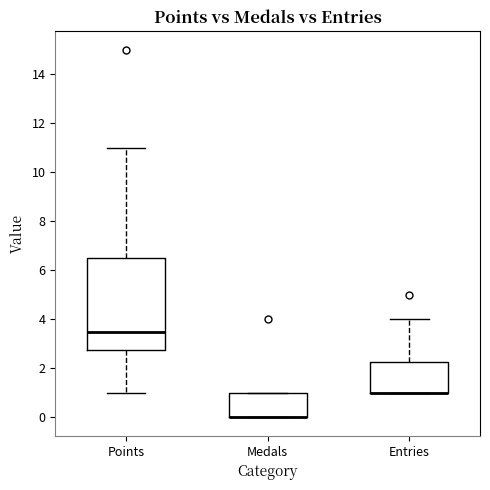

Reading left to right, transcribe this box plot: for each box, give where its median line is, the range the box spans, and where its two whiskers end, as read against the y-axis. The values are not printed on the chart, so give them approximately, as read against the axis.

Points: median 3.6, box 2.8 to 6.6, whiskers 1.0 to 11.0
Medals: median 0.0 (drawn on the box's lower edge), box 0.0 to 1.0, whiskers 0.0 to 1.0
Entries: median 1.0 (drawn on the box's lower edge), box 1.0 to 2.2, whiskers 1.0 to 4.0